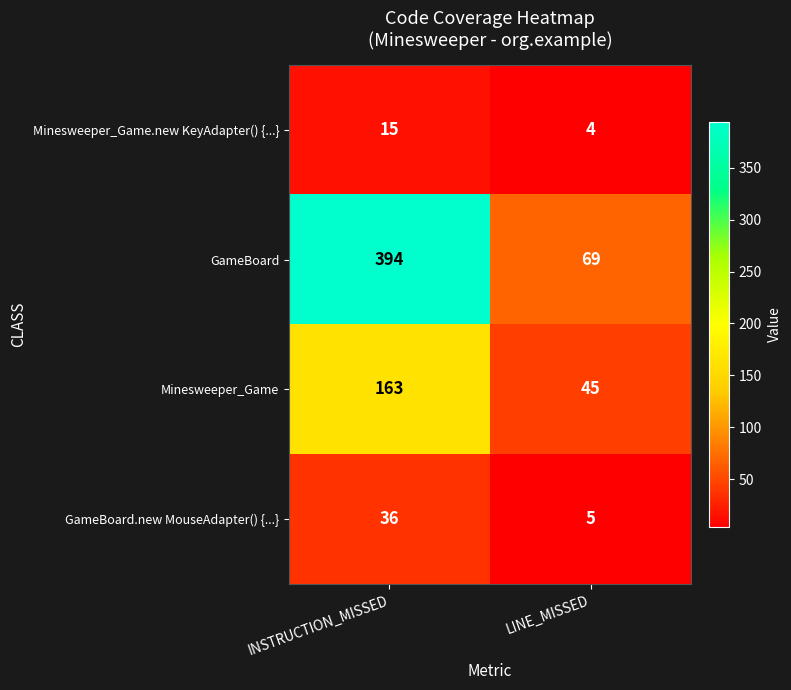

Between INSTRUCTION_MISSED and LINE_MISSED, which series saw the biggest shift?

GameBoard